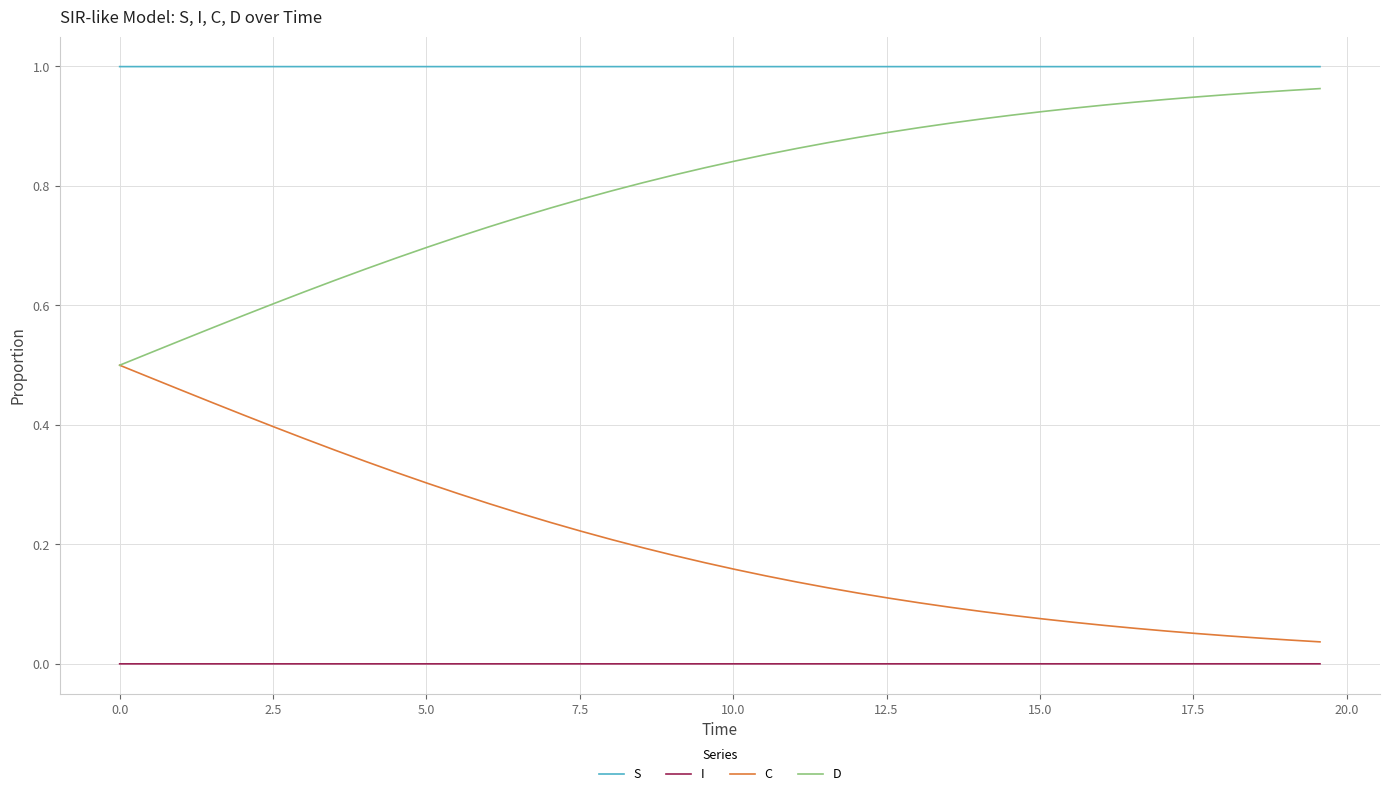

Which series has the largest total across all categories?

S